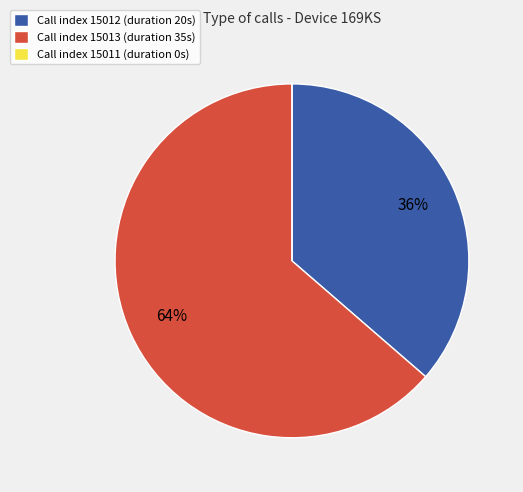

Which category has the biggest portion of the pie?

Call index 15013 (duration 35s)